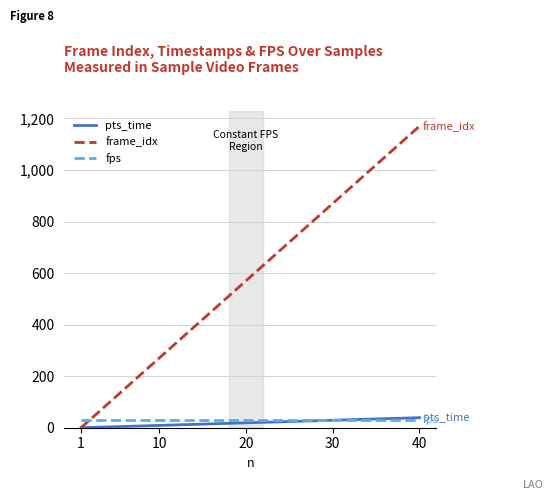

What are all the series names shown in the legend?

pts_time, frame_idx, fps